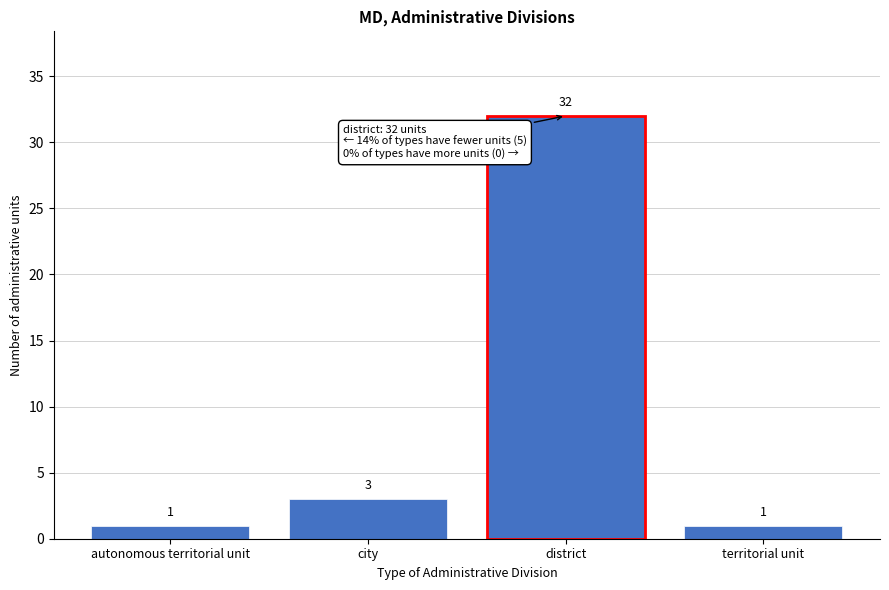

Reading left to right, list all the values displayed in this chart.

autonomous territorial unit=1	city=3	district=32	territorial unit=1